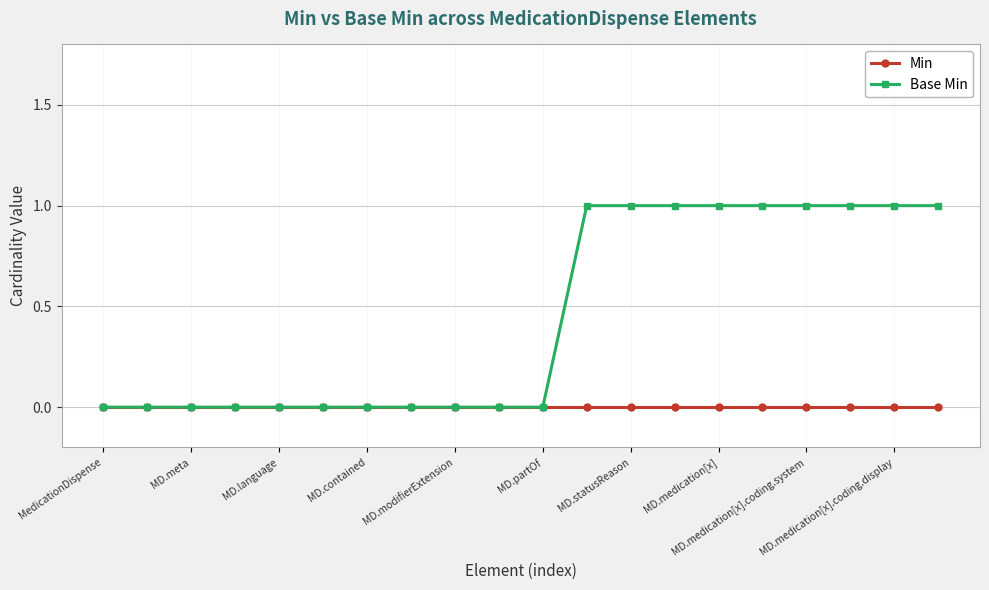

Which series has the largest range (max minus min)?

Base Min